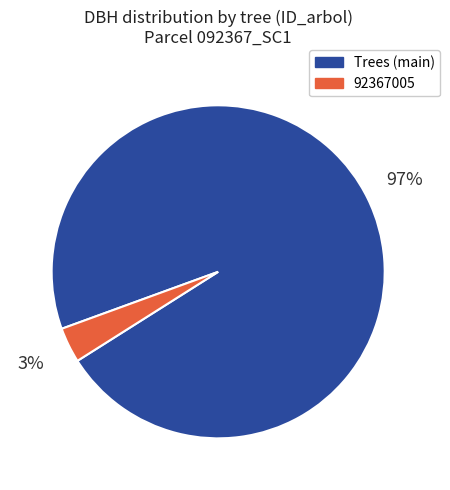

Which has a higher value, 92367005 or Trees (main)?

Trees (main)